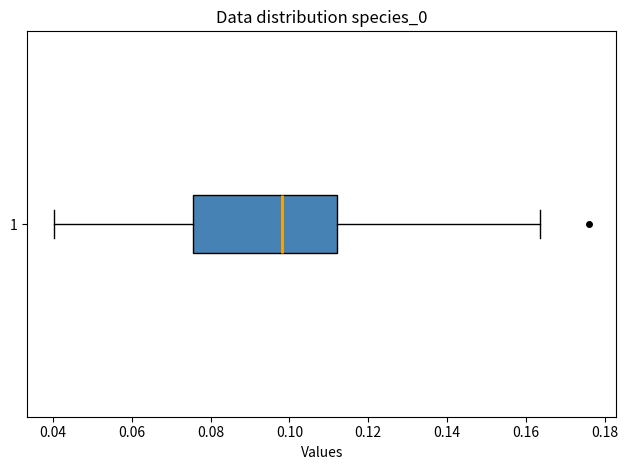

Transcribe this box plot: give where the median line is, the range the box spans, and where the two whiskers end, as read against the x-axis. The values are not printed on the chart, so give them approximately, as read against the axis.

median 0.098, box 0.076 to 0.112, whiskers 0.040 to 0.164